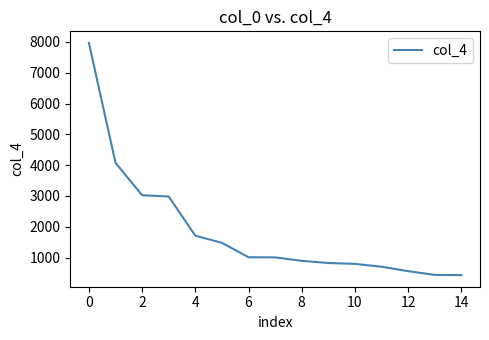

What is the minimum value shown in the chart?

429